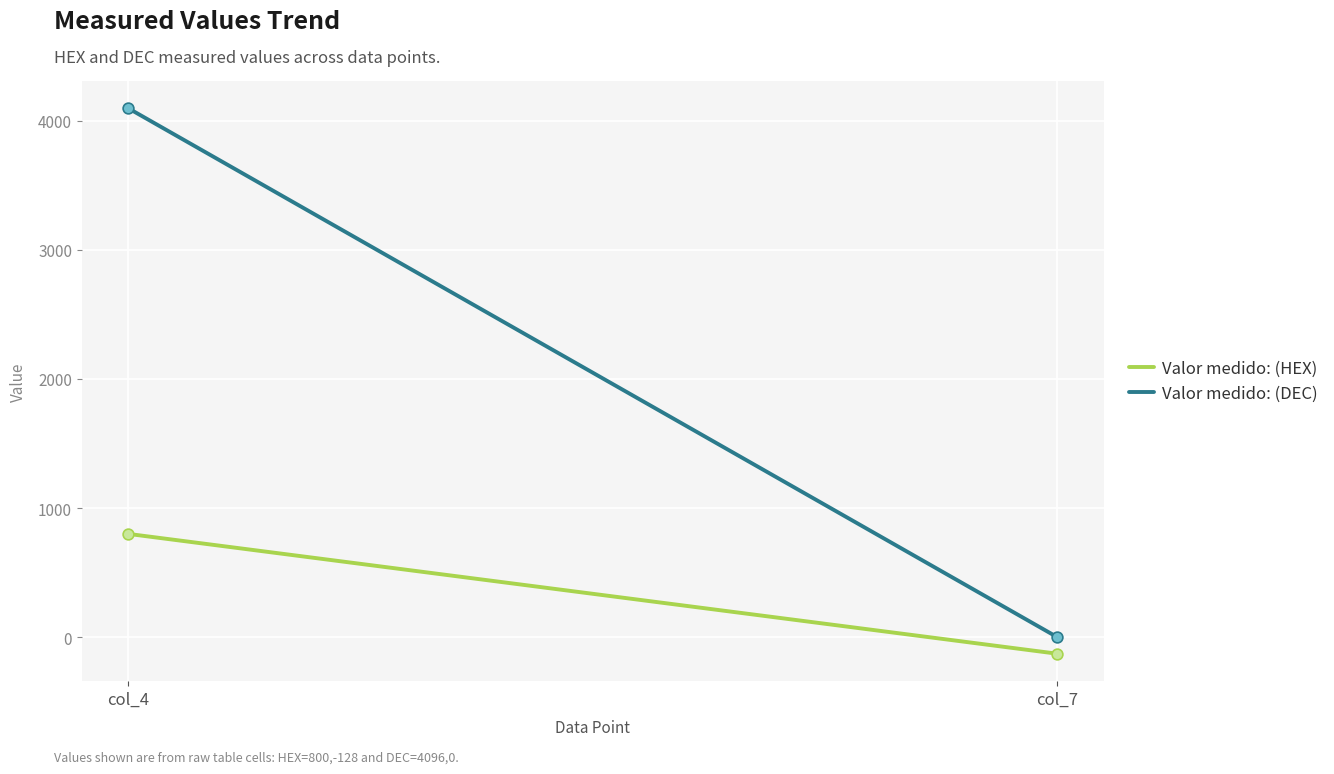

At how many categories does at least one series exceed 2908?

1